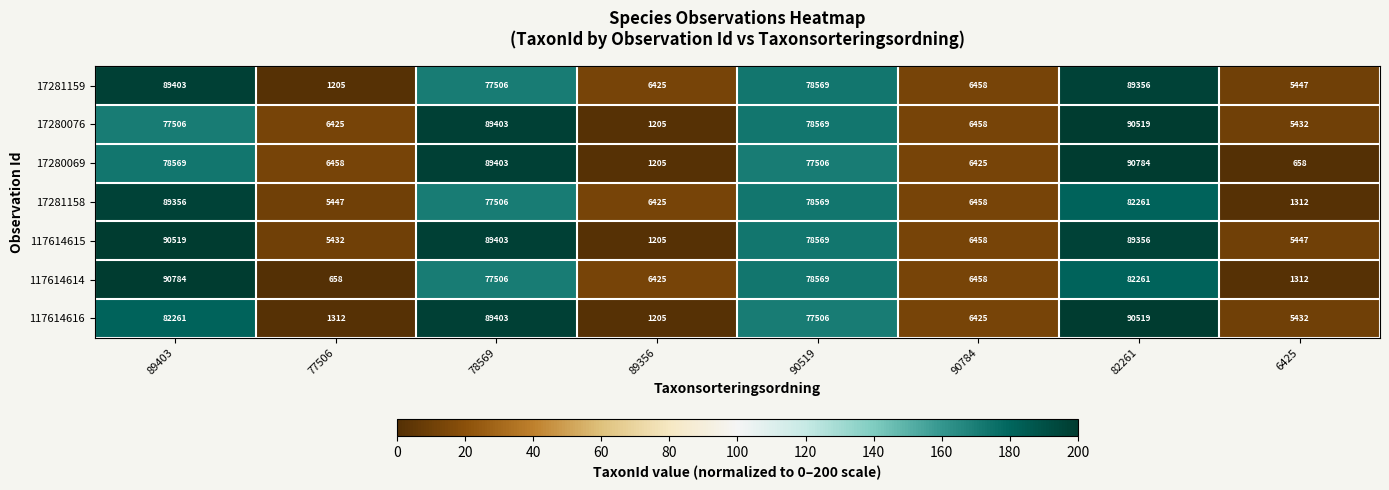

The 17281158 series shows 1312 at 6425. True or false?

True